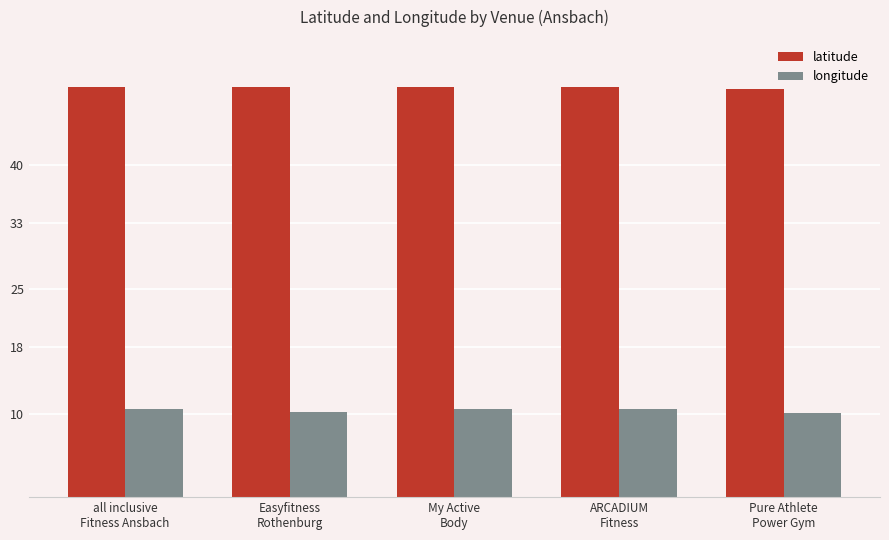

Rank the series by their average value, from highest to lowest.

latitude, longitude